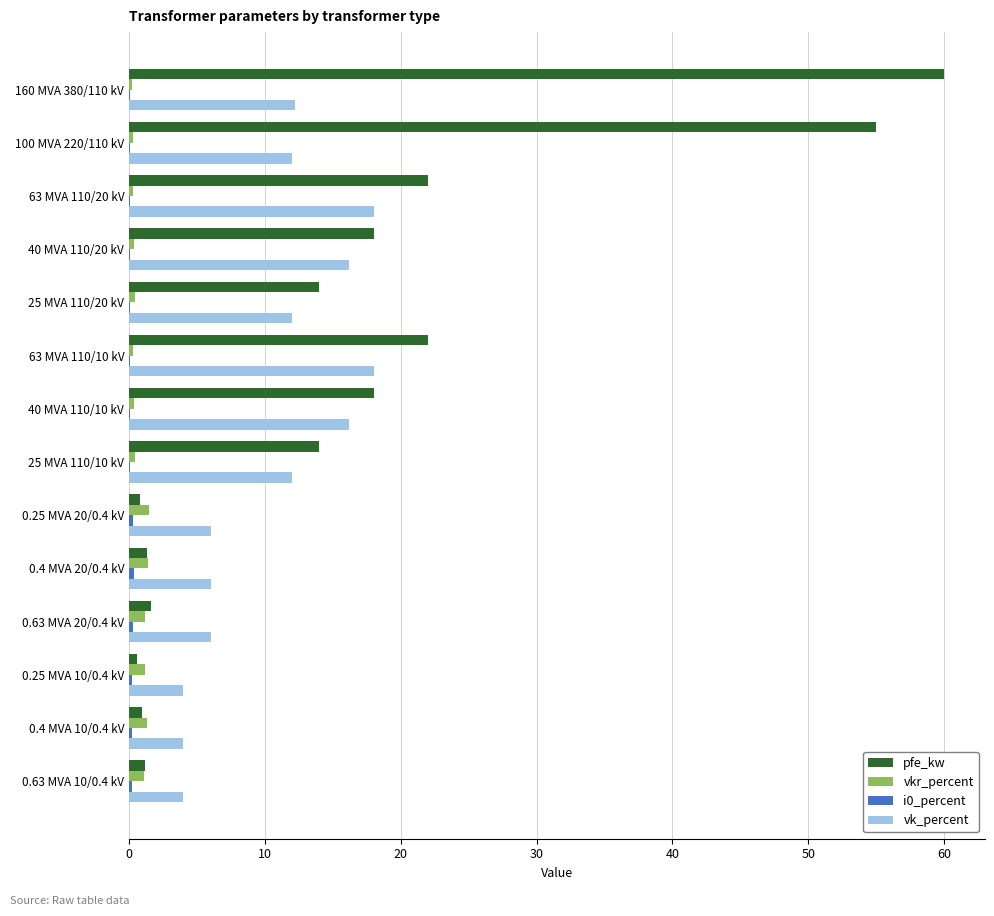

Is it true that pfe_kw equals 22.0 at 63 MVA 110/10 kV?

True